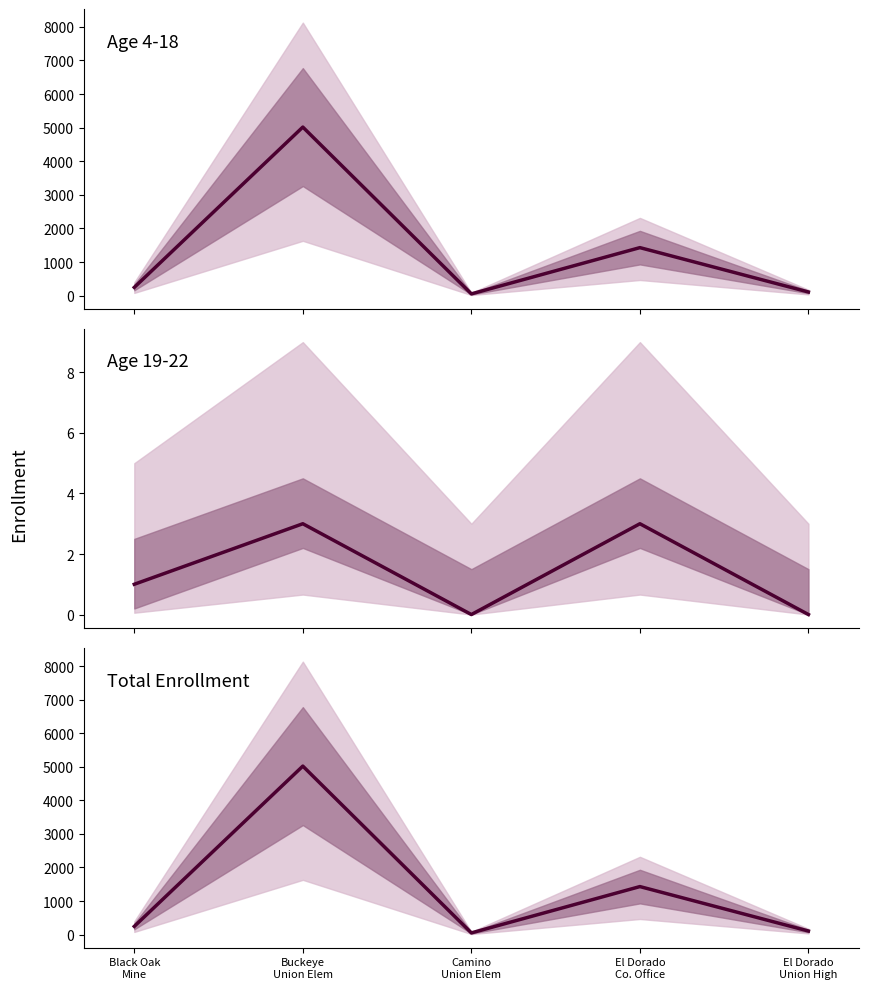

How many data points does each series have?

5